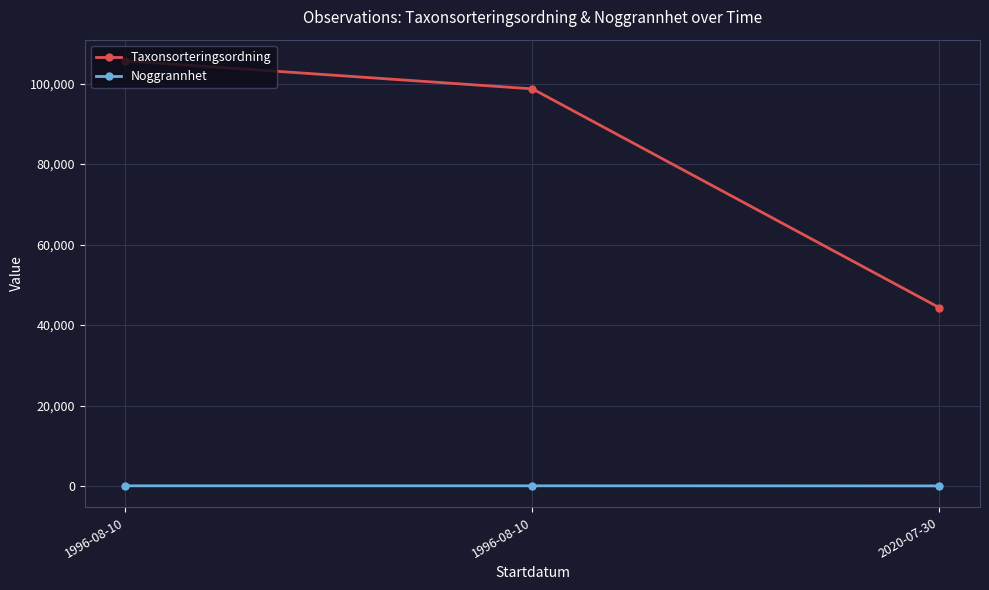

What are all the series names shown in the legend?

Taxonsorteringsordning, Noggrannhet